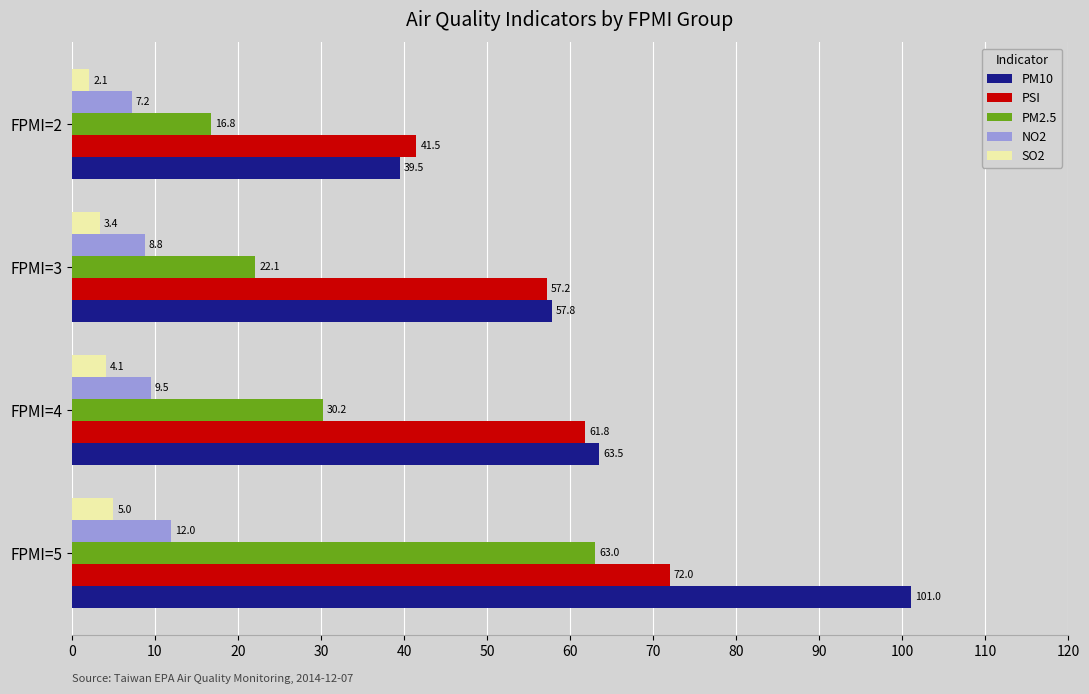

Count the number of categories in the chart.

4